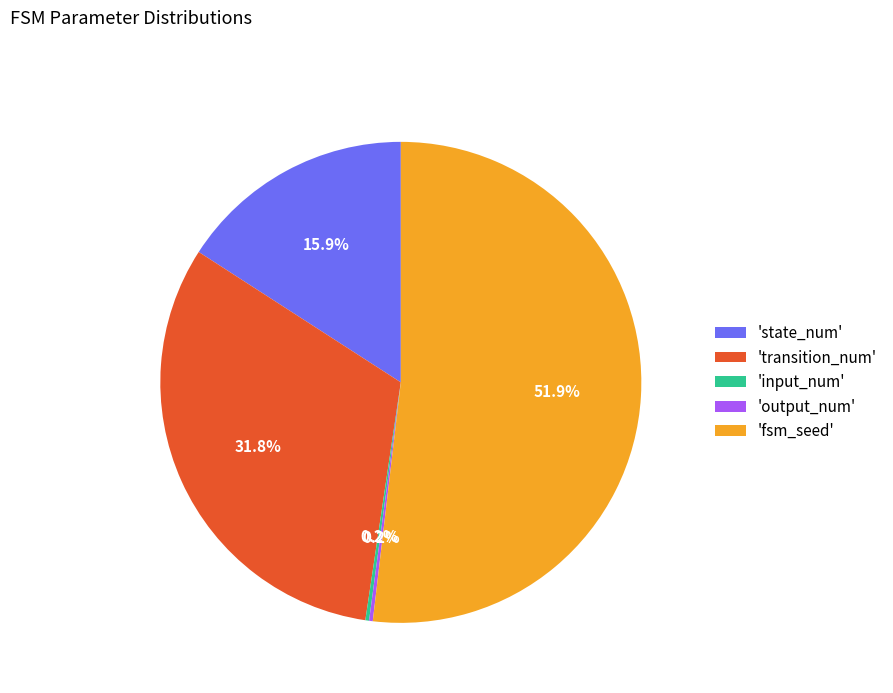

Is the sum of 'state_num' and 'fsm_seed' greater than half?

Yes